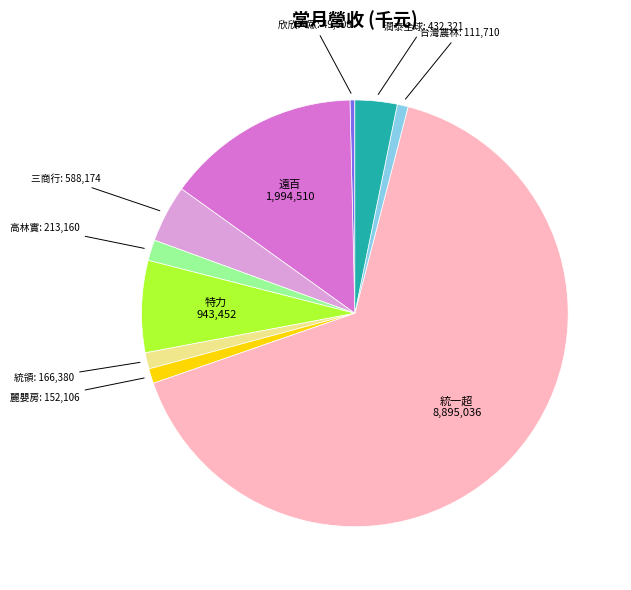

Is there any slice that represents more than half of the pie?

Yes